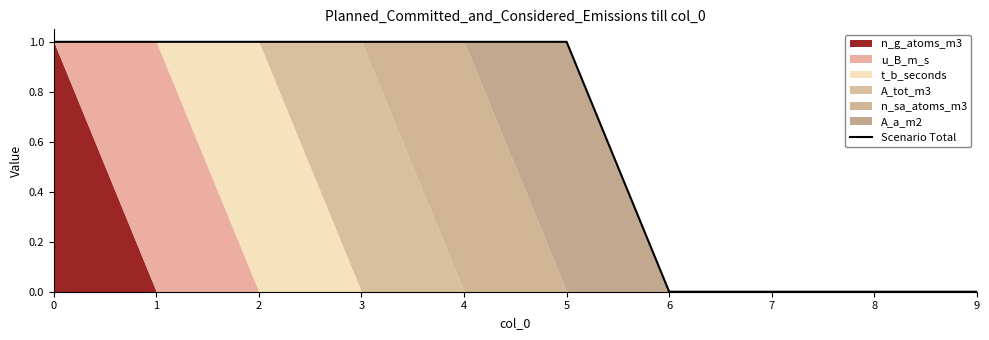

Reading right to left, what are all the values shown in this chart?

0	0	0	0	1	1	1	1	1	1